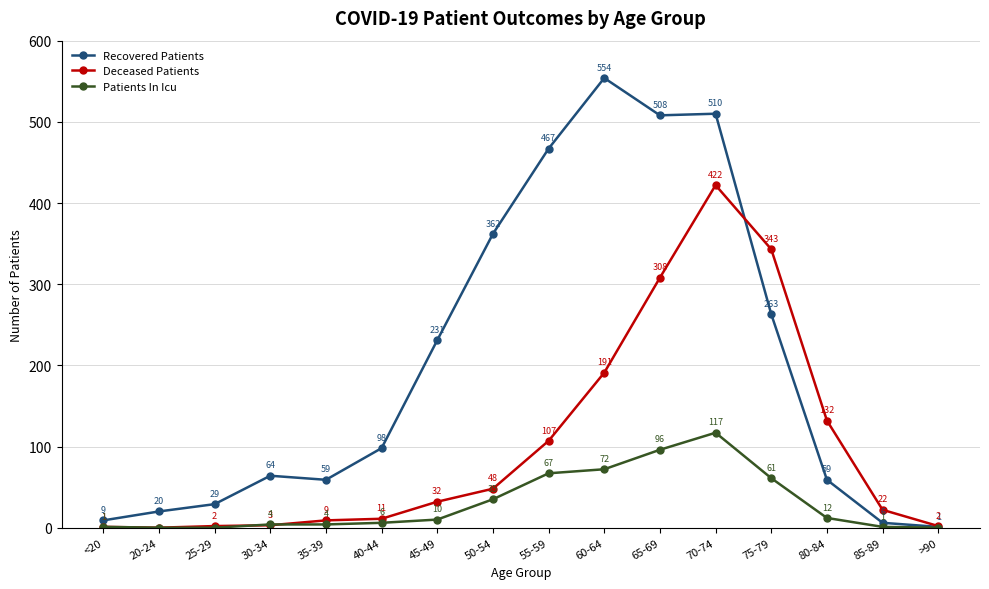

The value of Recovered Patients at 60-64 is 554. True or false?

True